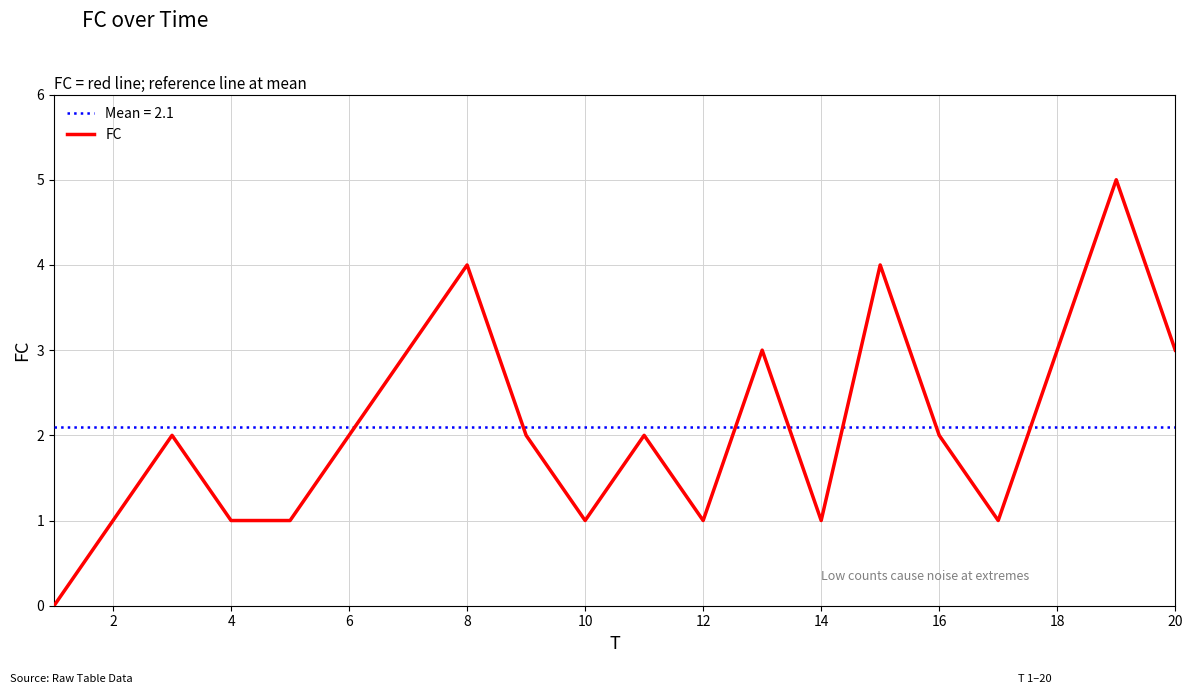

Does the chart display data point markers on the line(s)?

No